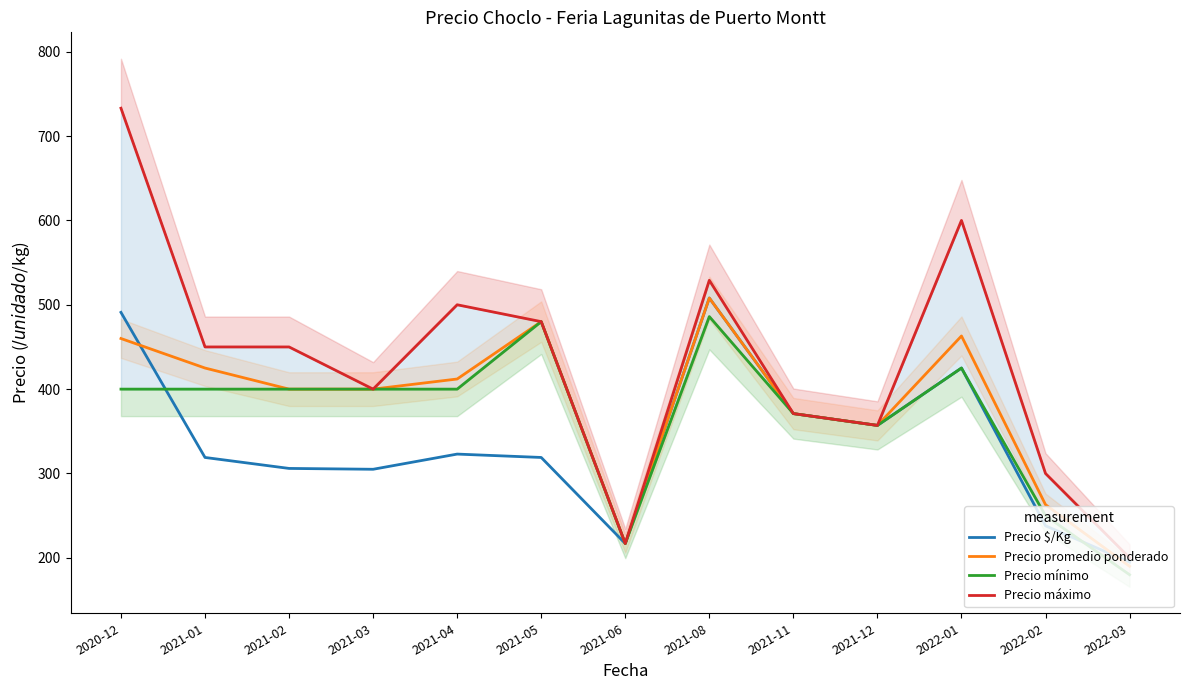

Between 2021-04 and 2022-01, which is larger?

2022-01